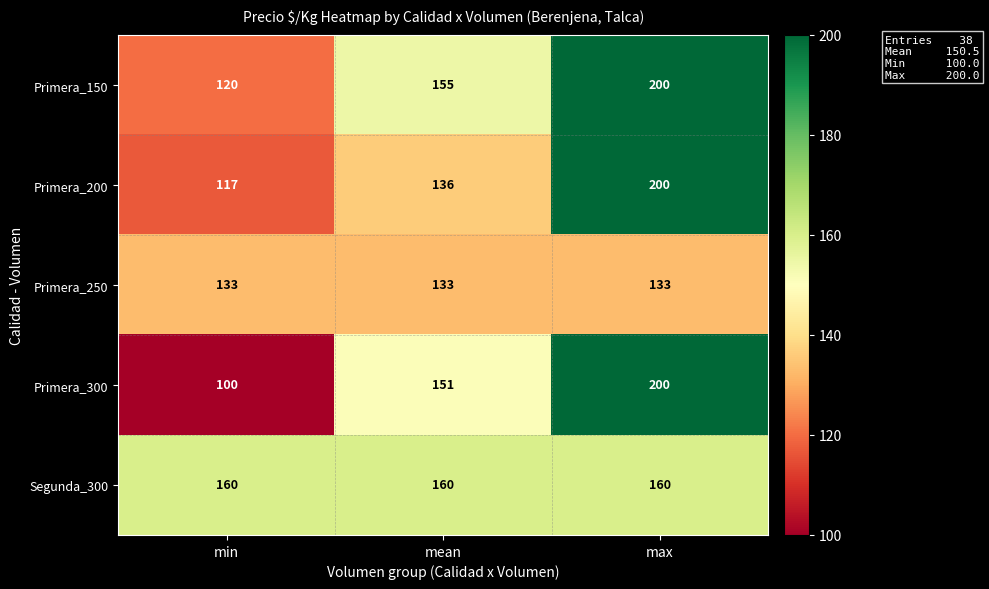

At which label is Primera_200 closest to 158?

mean